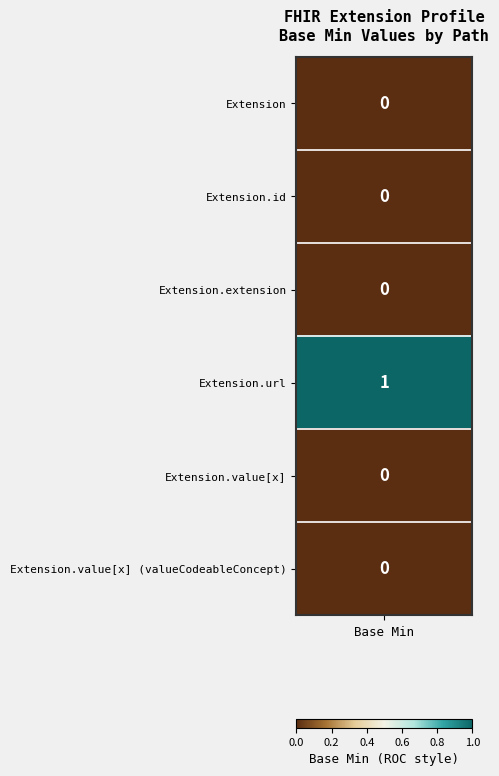

The Extension.url series shows 1 at Min=1. True or false?

True